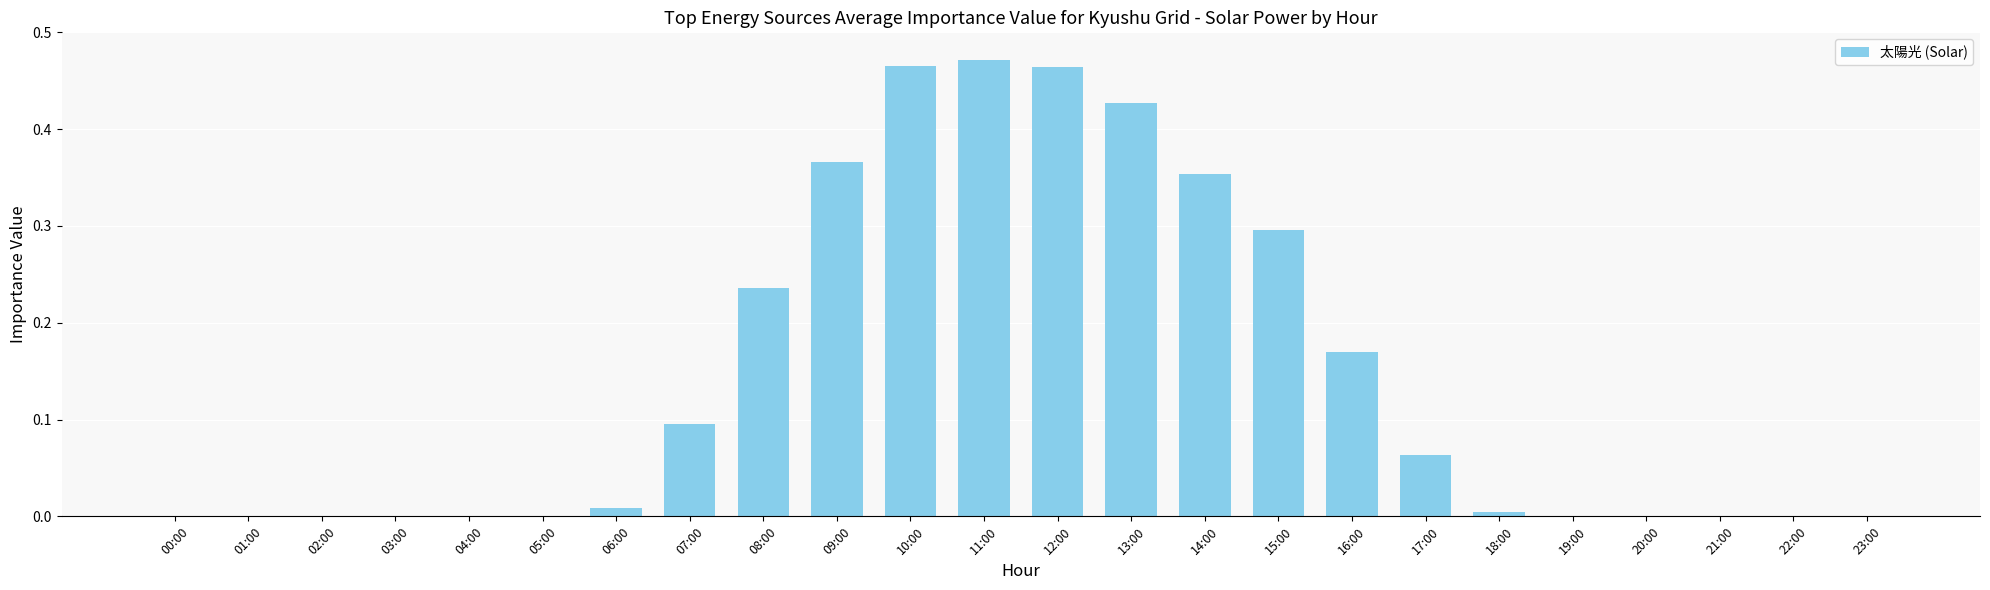

The chart shows a value of 0.0 at 04:00. True or false?

True